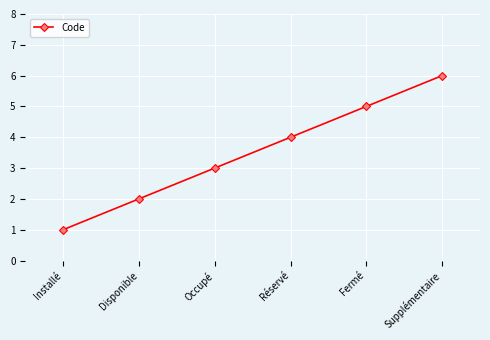

Is it true that the value at Fermé is 7?

False